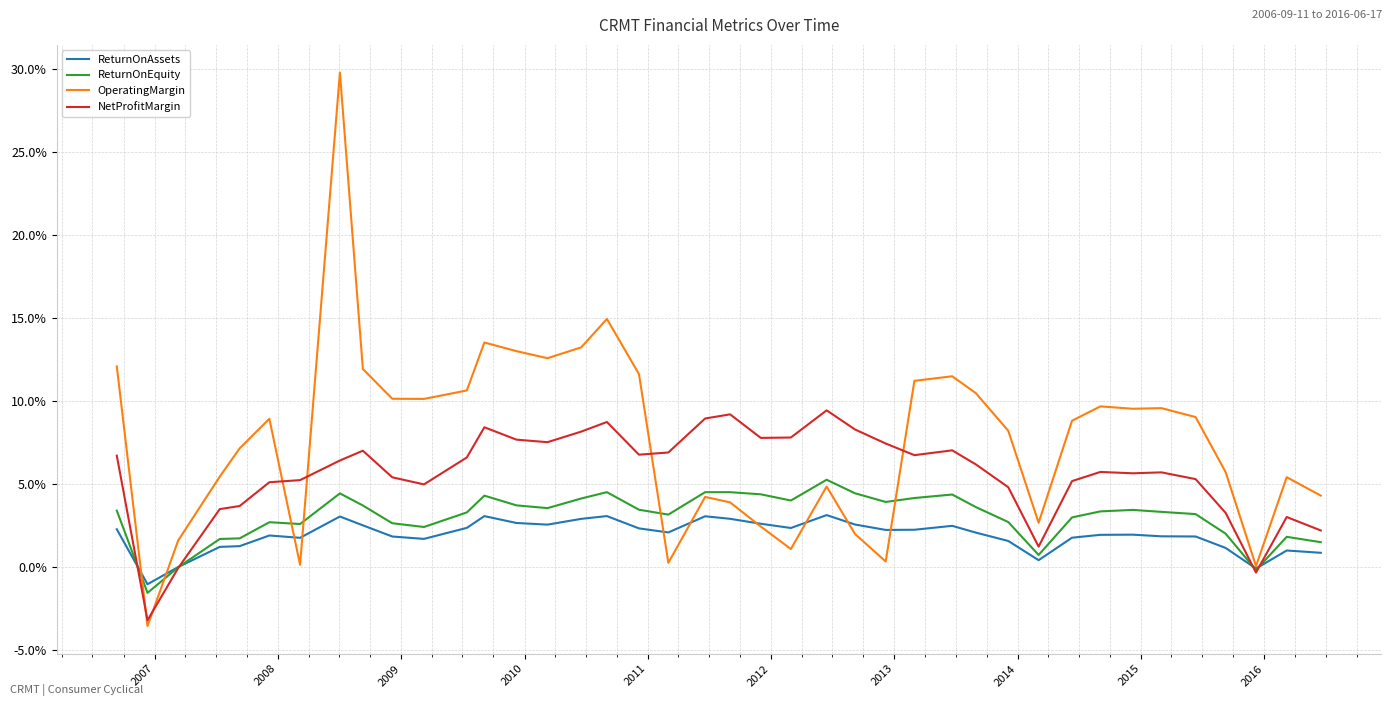

What are all the series names shown in the legend?

ReturnOnAssets, ReturnOnEquity, OperatingMargin, NetProfitMargin